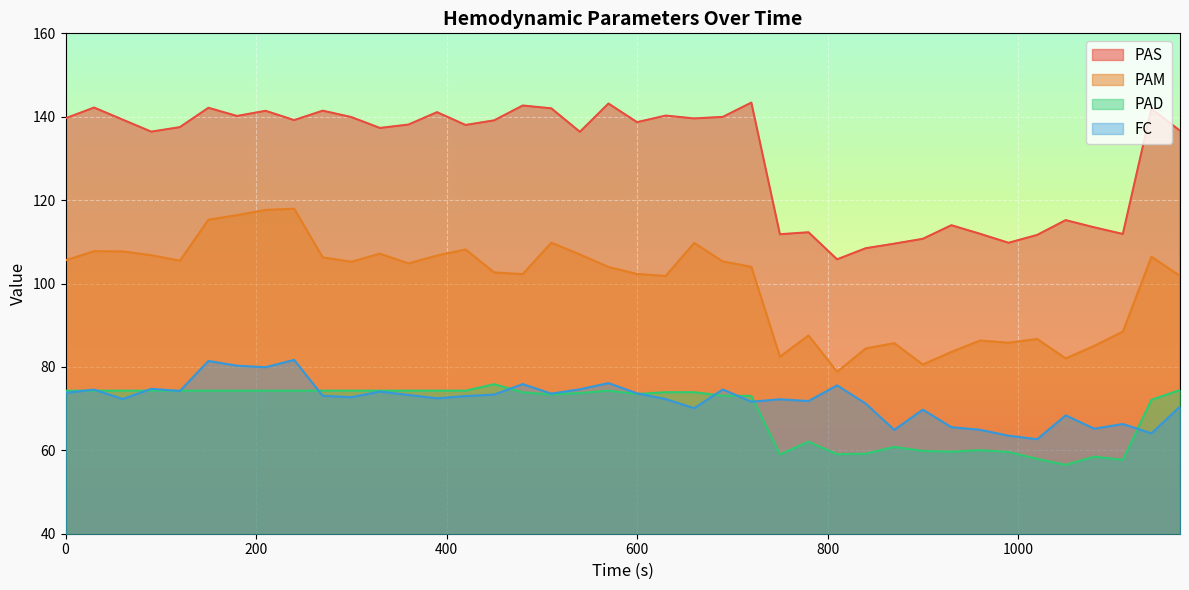

What is the value of the FC point at the 21st from the left?

73.7